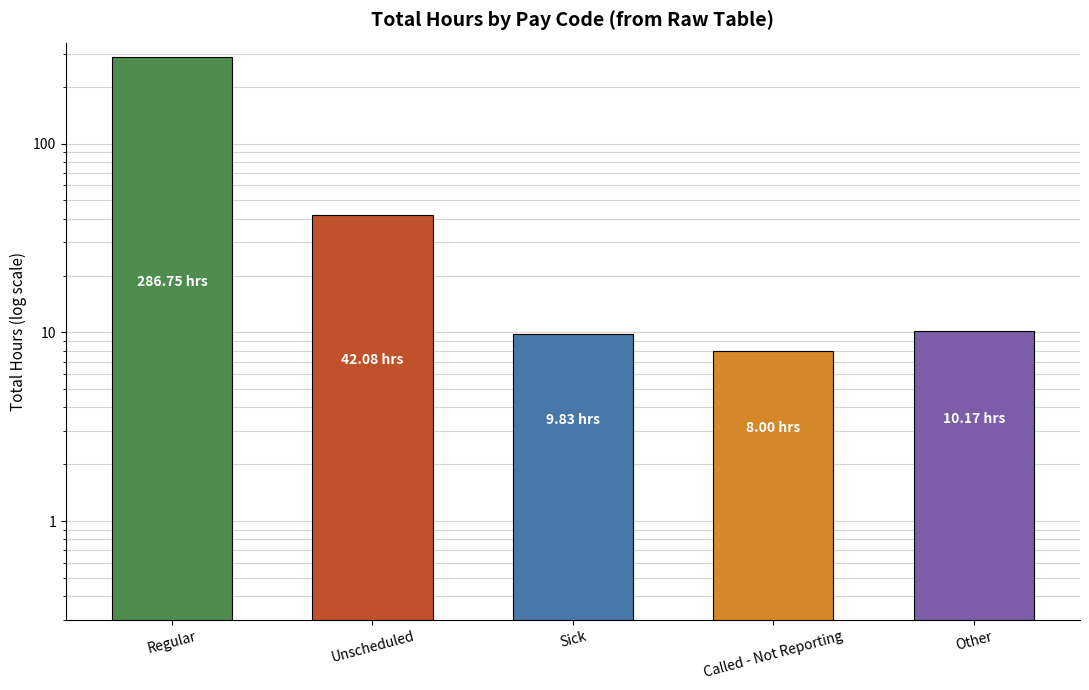

Rank the categories by value from lowest to highest.

Called - Not Reporting, Sick, Other, Unscheduled, Regular